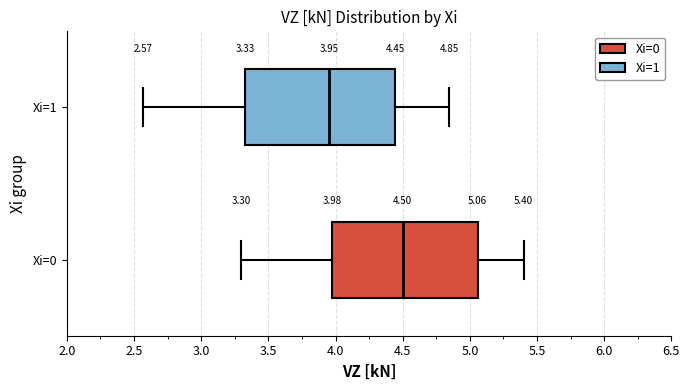

Which box has the furthest to the left median line?

Xi=1